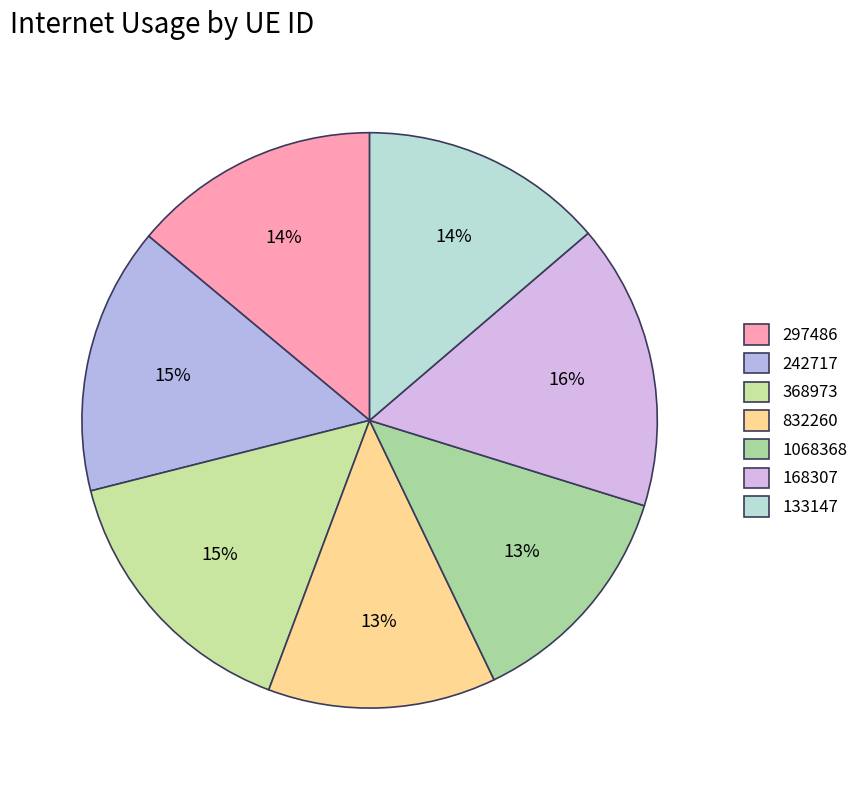

Is 133147 the majority of the pie?

No